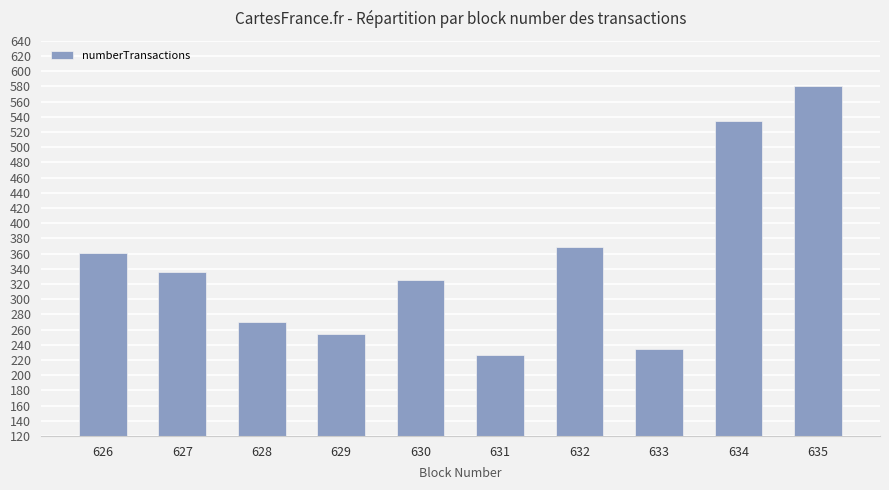

Rank the categories by value from highest to lowest.

635, 634, 632, 626, 627, 630, 628, 629, 633, 631